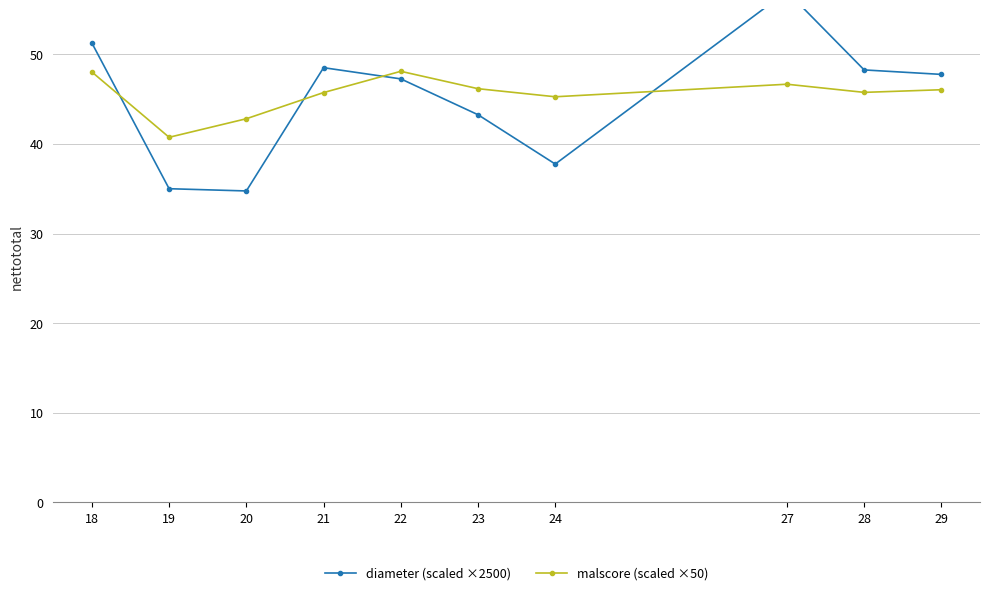

In malscore (scaled ×50), how many points are higher than both neighbors (excluding endpoints)?

2